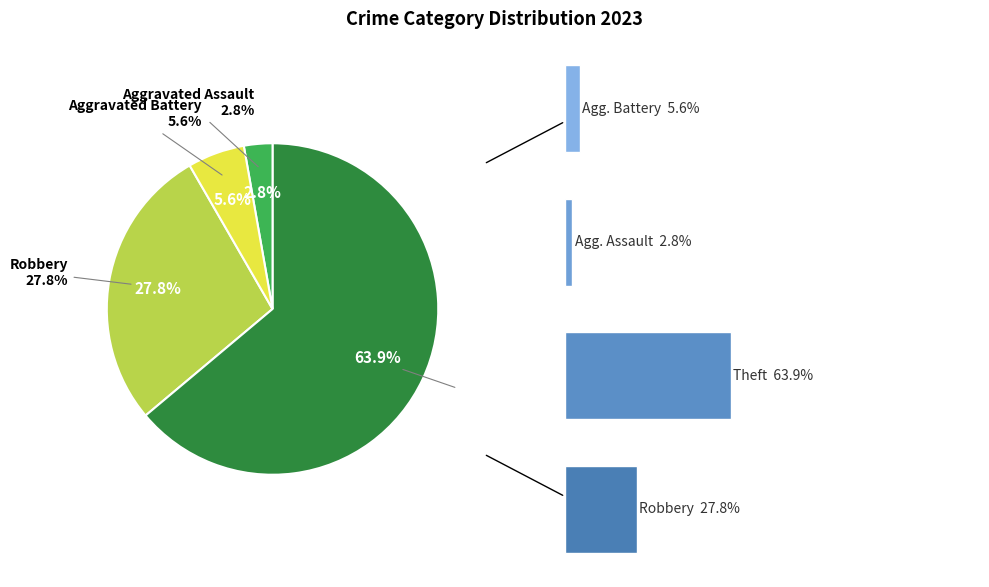

What percentage is NOT represented by 20?

97.2%